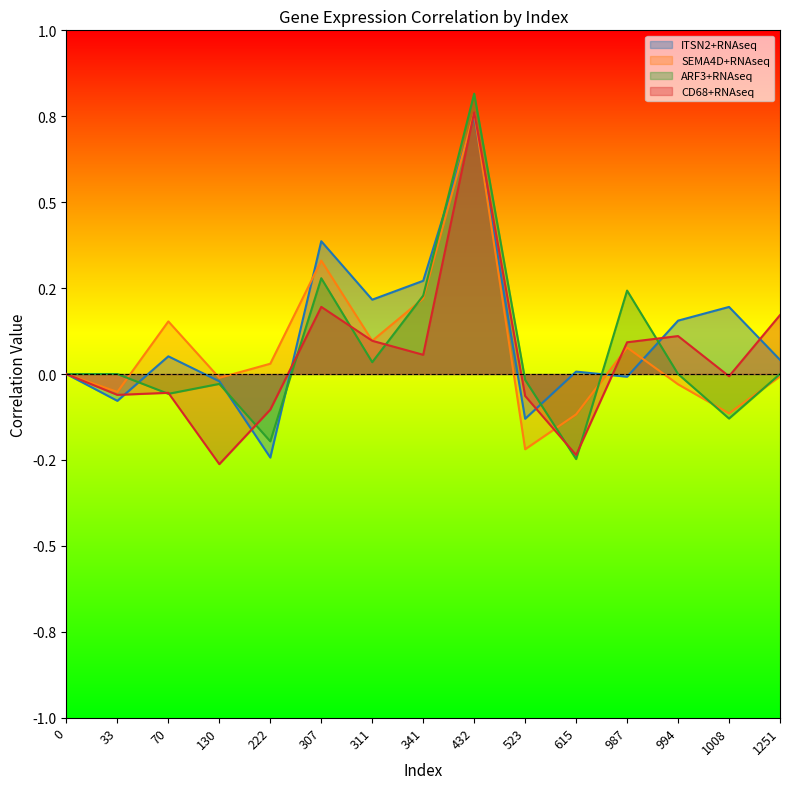

True or false: ITSN2+RNAseq has a value of 0.6 at 307.

False